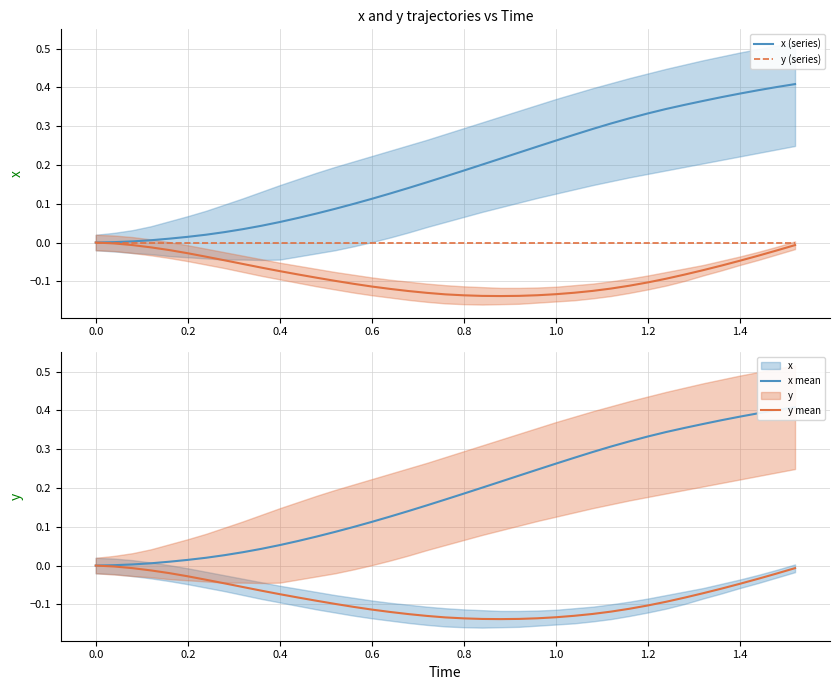

Does the chart display data point markers on the line(s)?

No